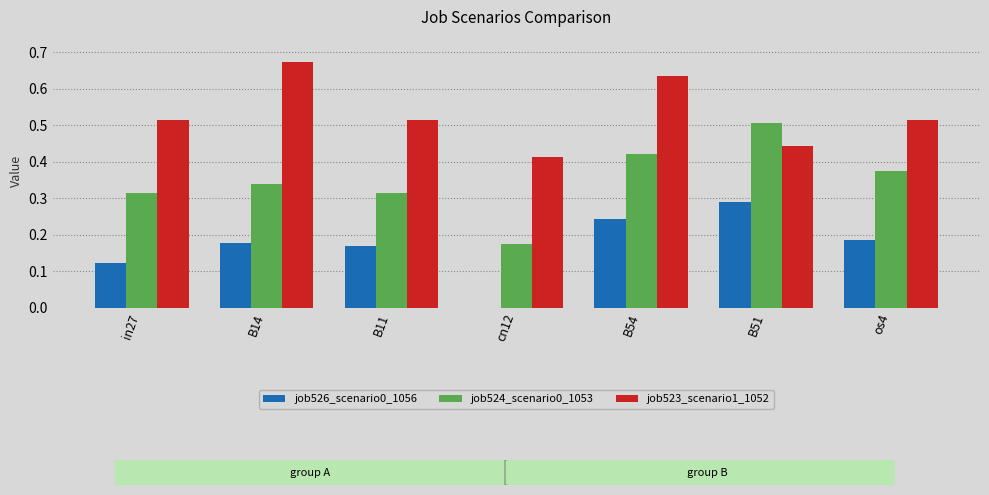

True or false: job523_scenario1_1052 has a value of 0.5 at os4.

True